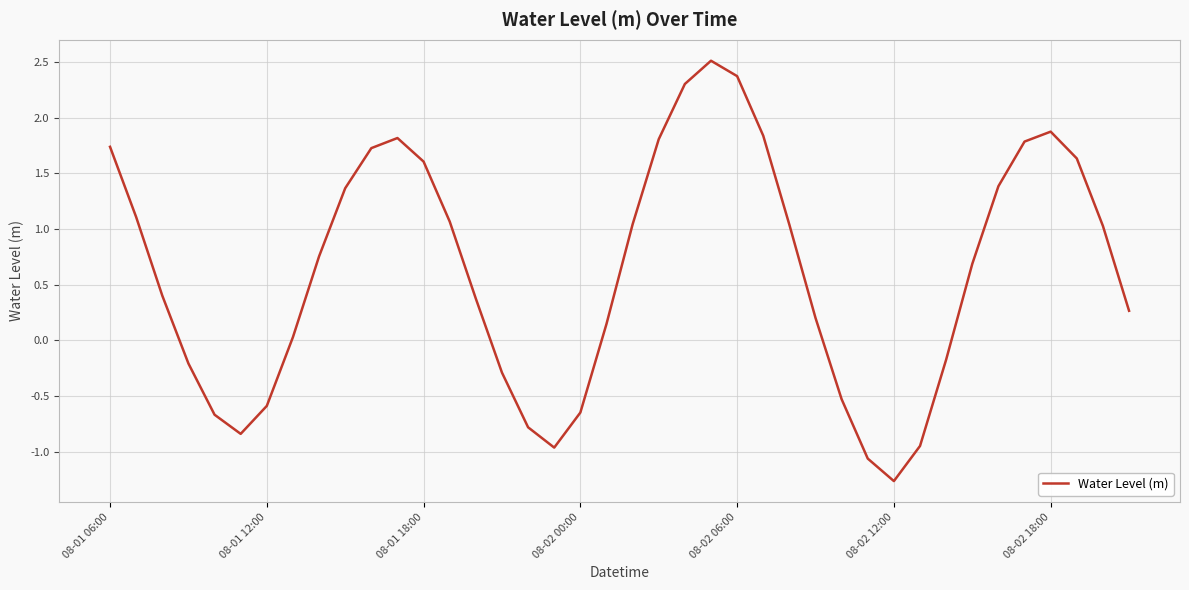

What is the minimum value shown in the chart?

-1.3